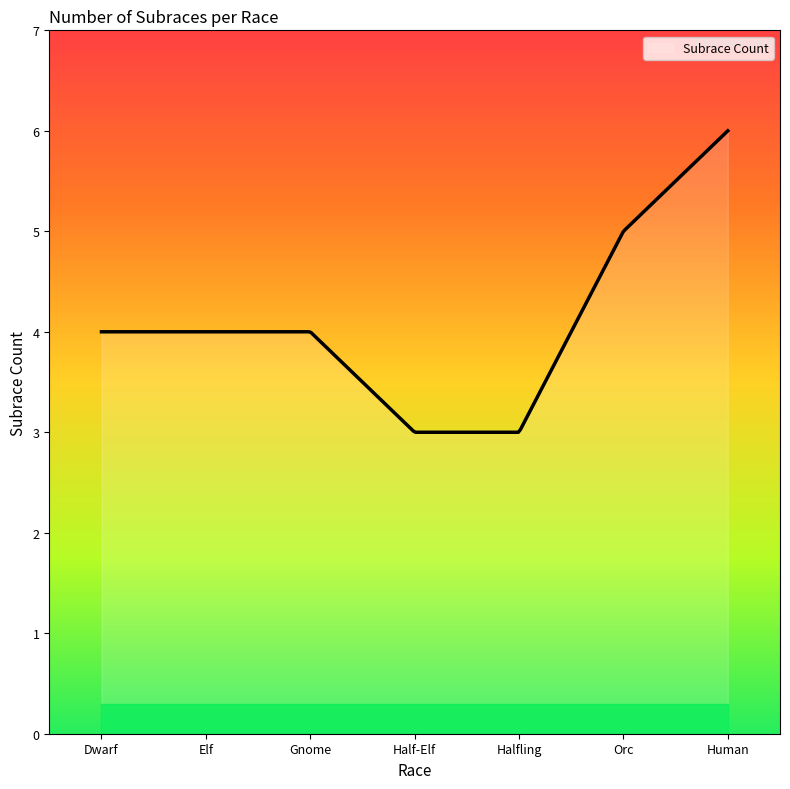

How many lines are shown in the chart?

1